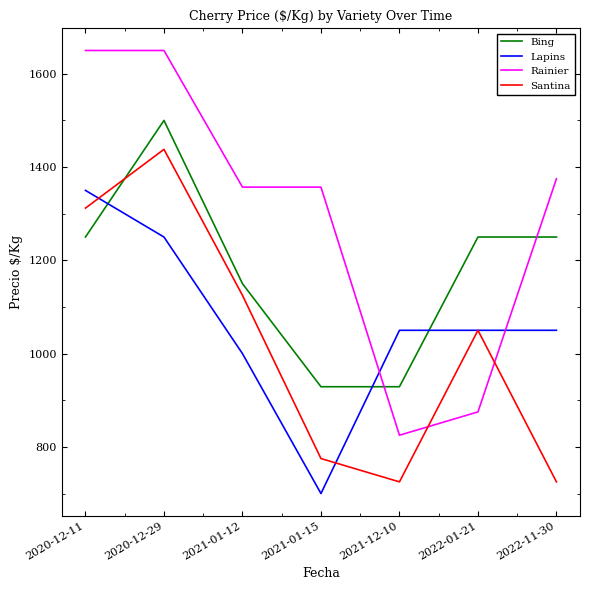

Rank the series at 2022-11-30 from lowest to highest value.

Santina, Lapins, Bing, Rainier